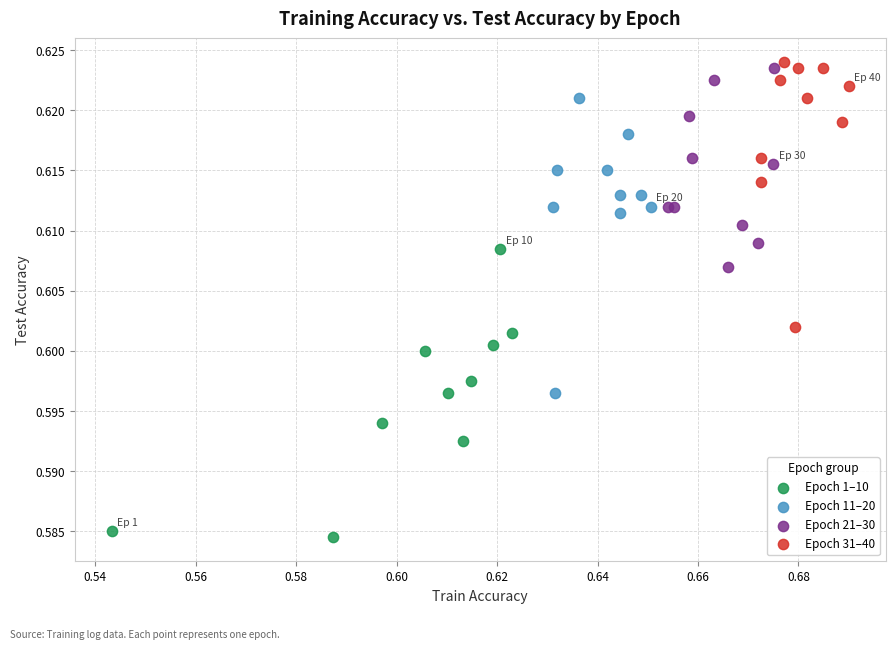

What are all the series names shown in the legend?

Epoch 1–10, Epoch 11–20, Epoch 21–30, Epoch 31–40